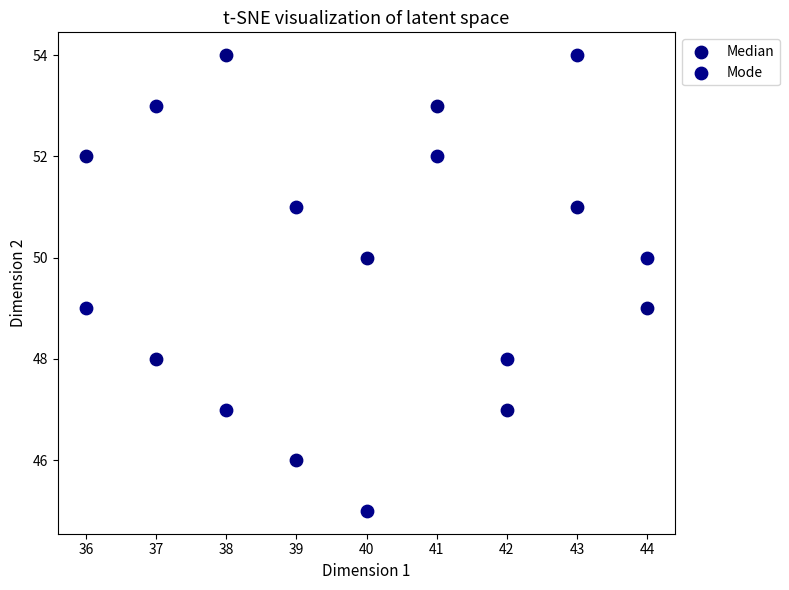

Which series contains the lowest Y value?

Mode